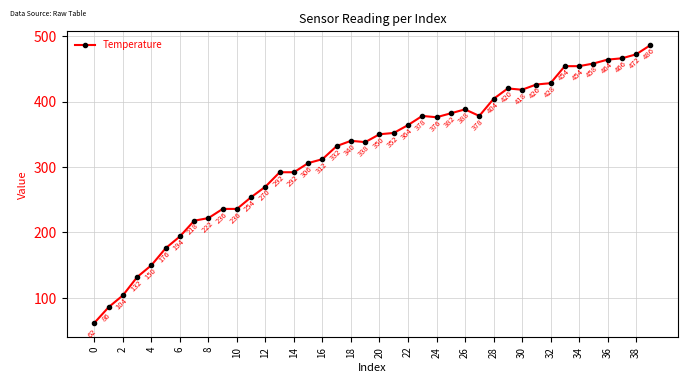

What is the difference between the second highest and second lowest values?

386